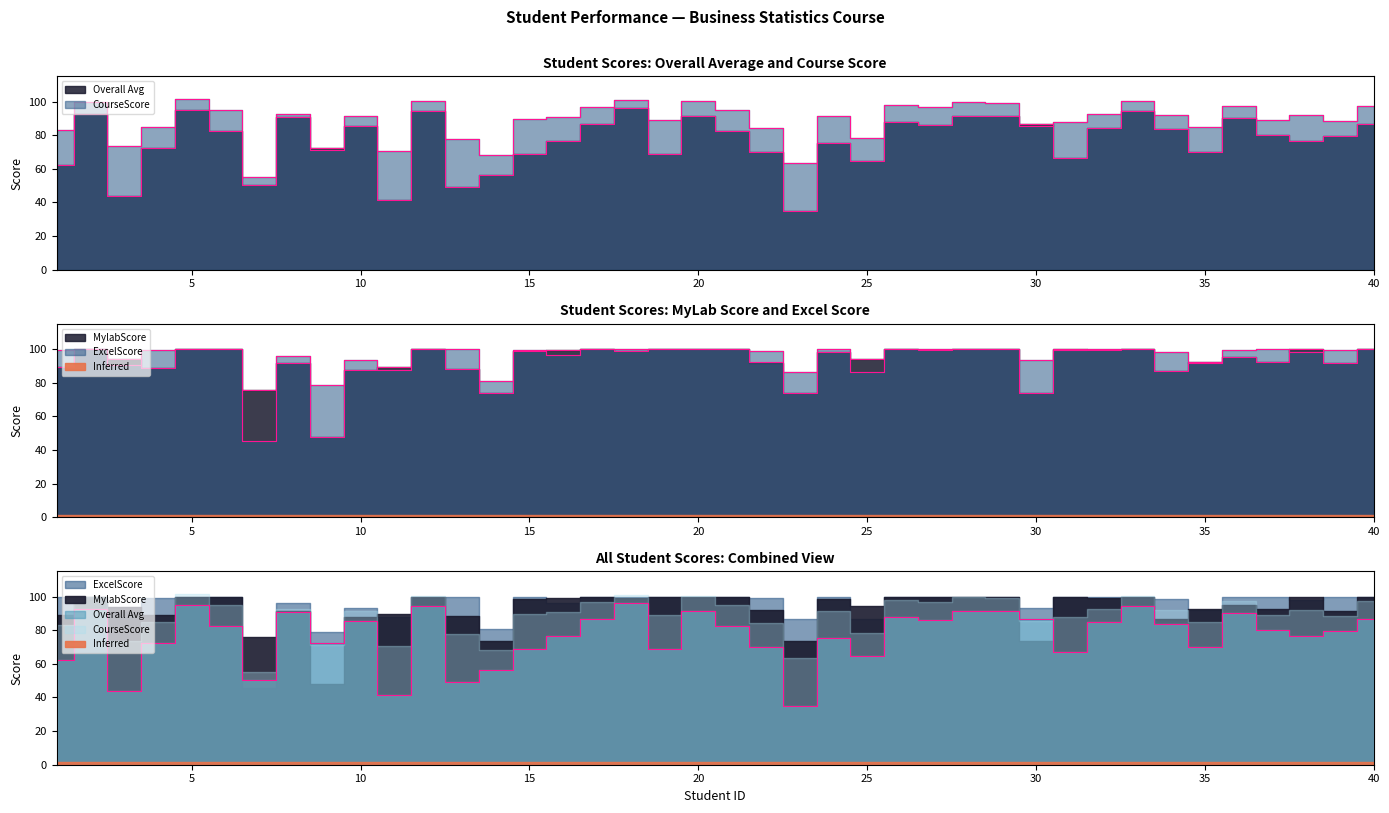

Which has a higher value, 10 or 33?

33